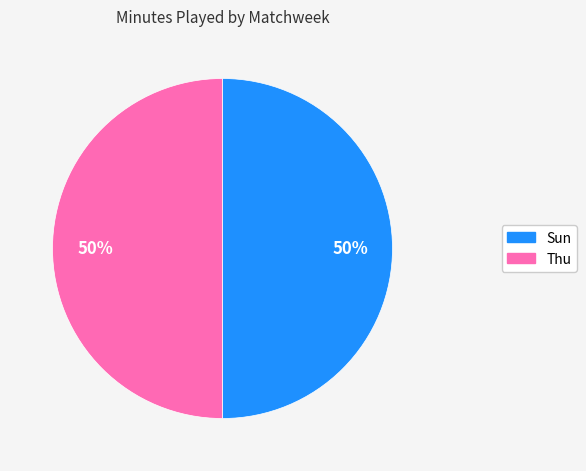

Is the sum of Sun and Thu greater than half?

Yes